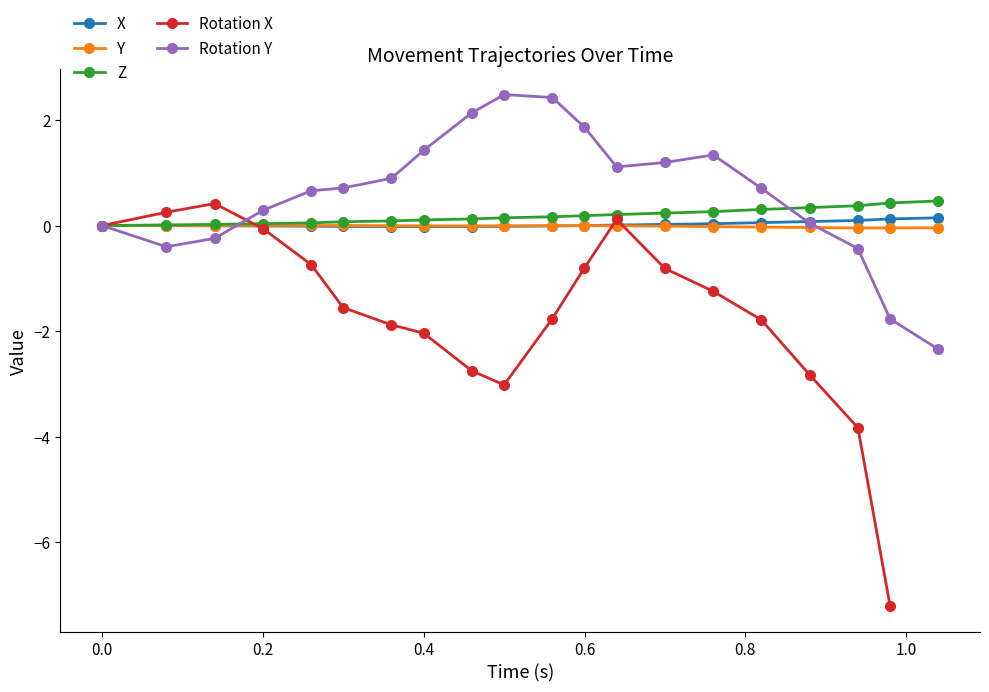

What are all the series names shown in the legend?

X, Y, Z, Rotation X, Rotation Y